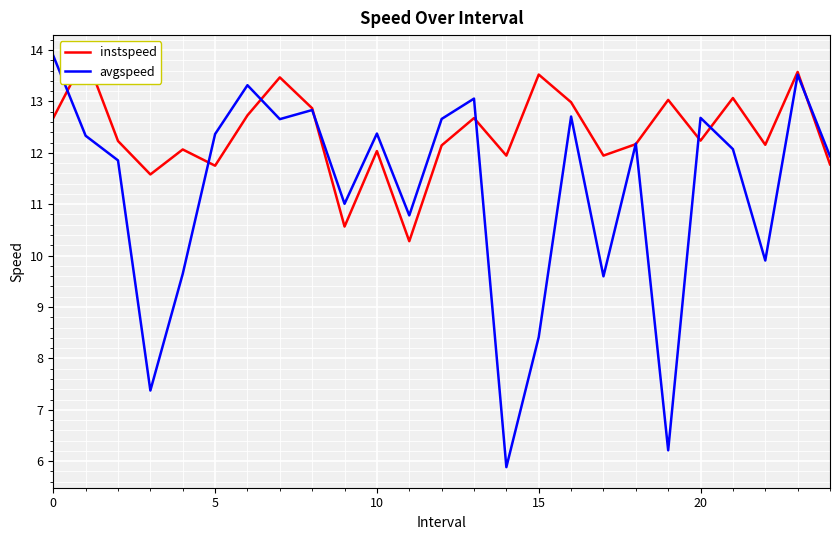

Reading left to right, transcribe all the data shown in this chart.

instspeed: 12.7	13.9	12.2	11.6	12.1	11.7	12.7	13.5	12.9	10.6	12.0	10.3	12.1	12.7	11.9	13.5	13.0	11.9	12.2	13.0	12.2	13.1	12.2	13.6	11.8
avgspeed: 13.9	12.3	11.9	7.4	9.6	12.4	13.3	12.7	12.8	11.0	12.4	10.8	12.7	13.1	5.9	8.4	12.7	9.6	12.2	6.2	12.7	12.1	9.9	13.5	11.9